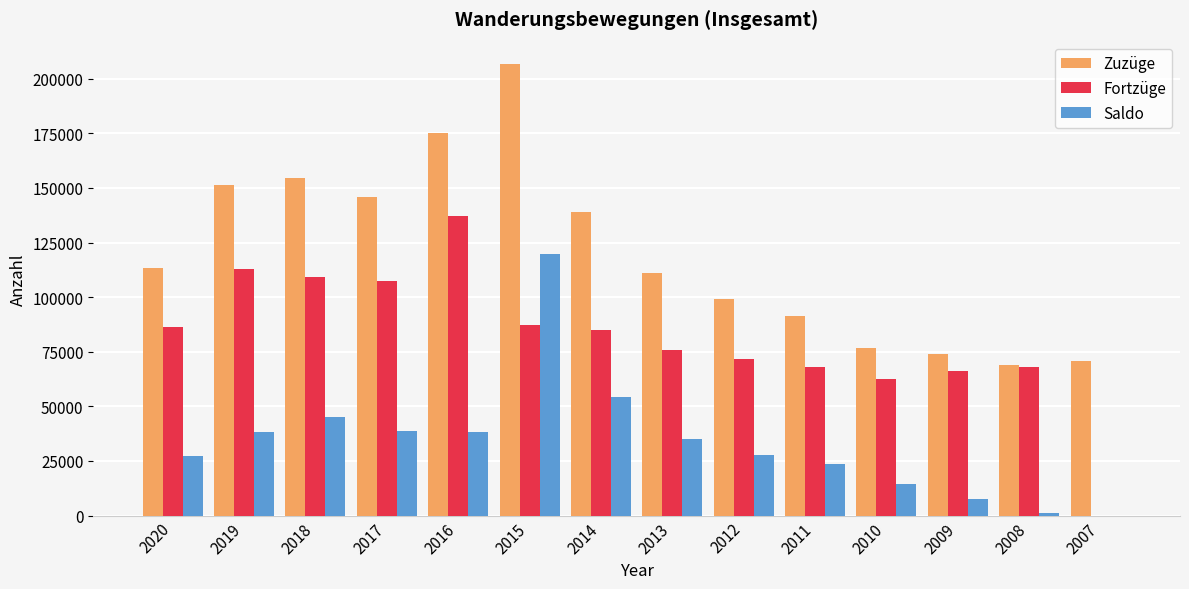

Are the bars horizontal?

No